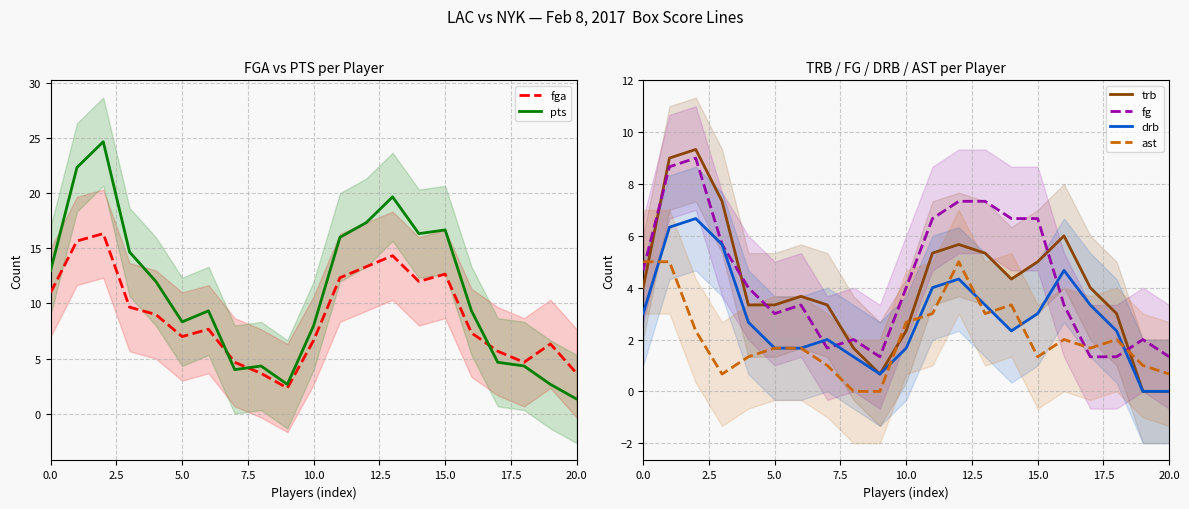

What is the lowest value of the fga series?

2.3